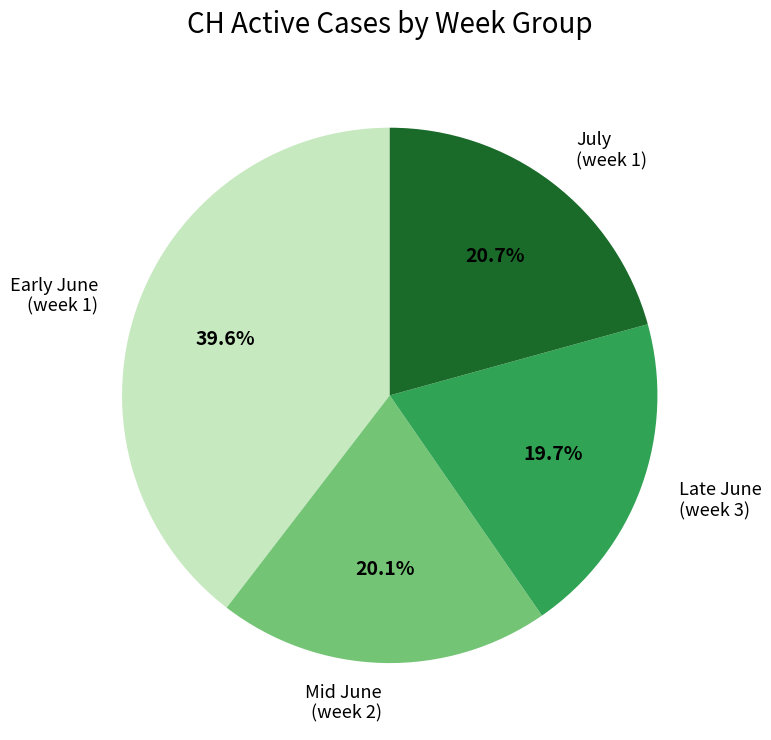

Between Early June (week 1) and Mid June (week 2), which is larger?

Early June (week 1)